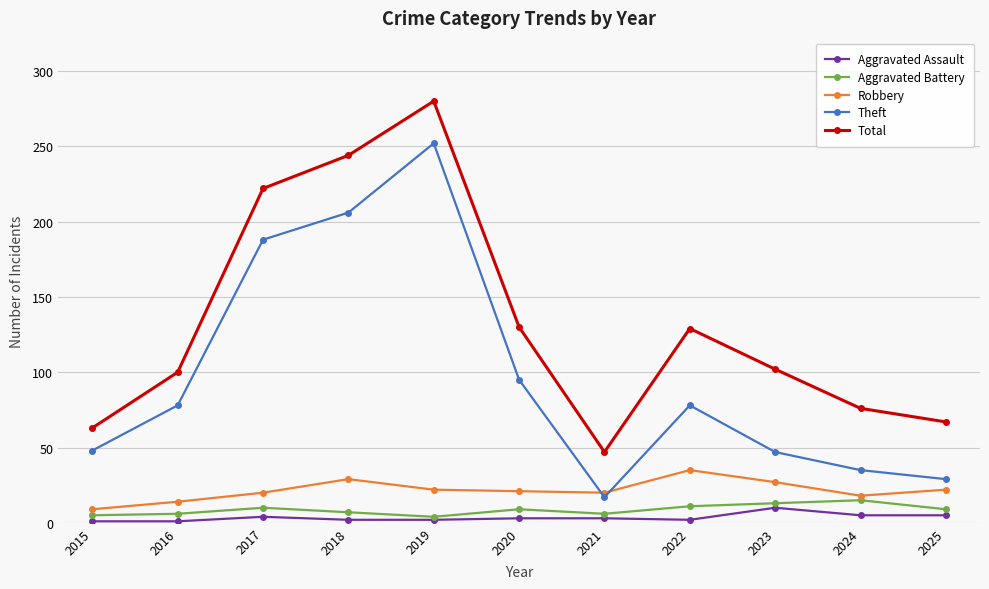

How many values in the Aggravated Battery series are below 9?

5